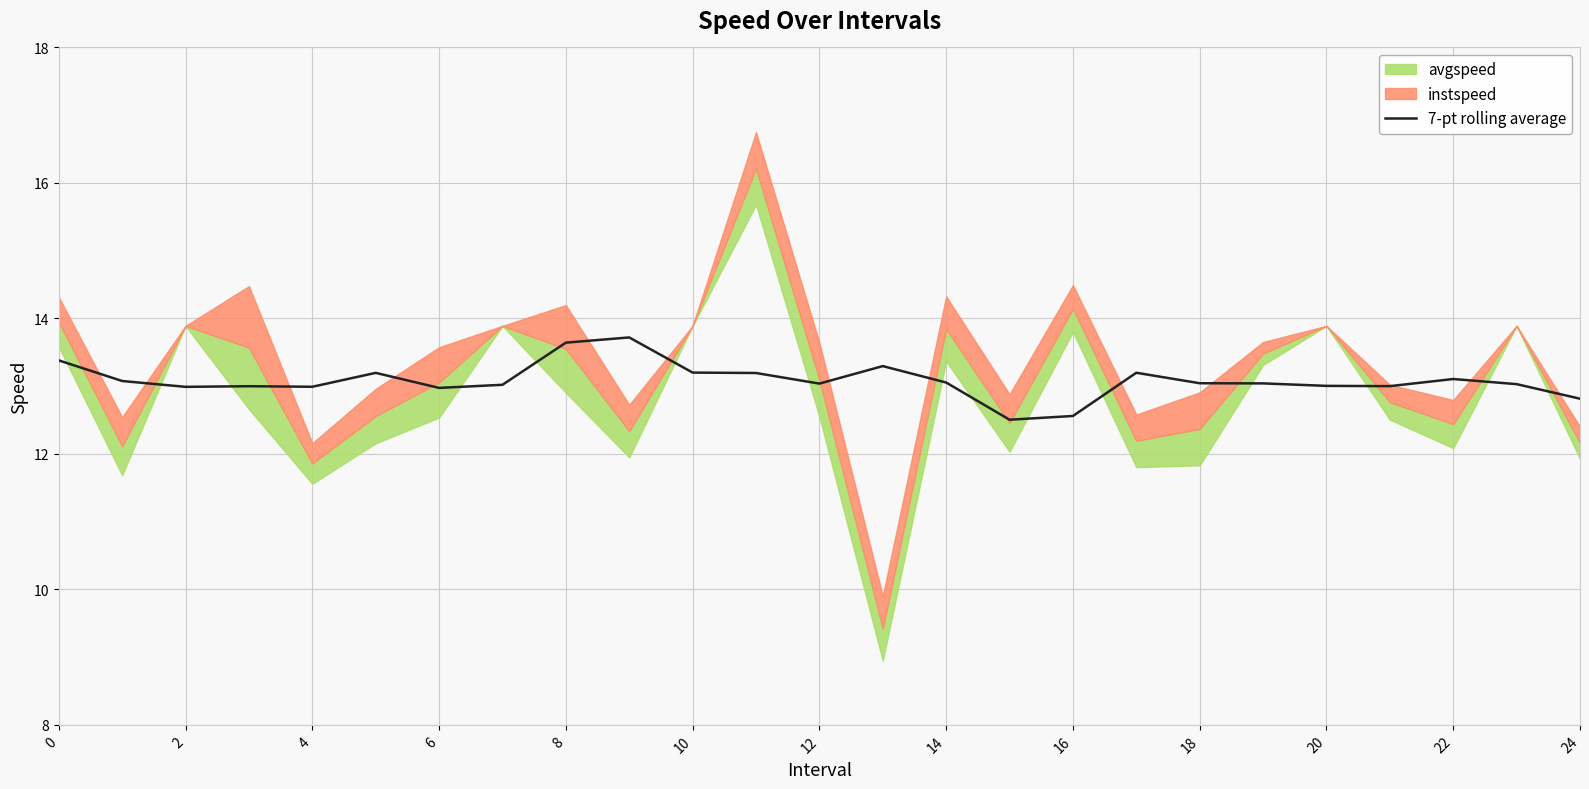

True or false: there are more than 1 points higher than both neighbors.

True